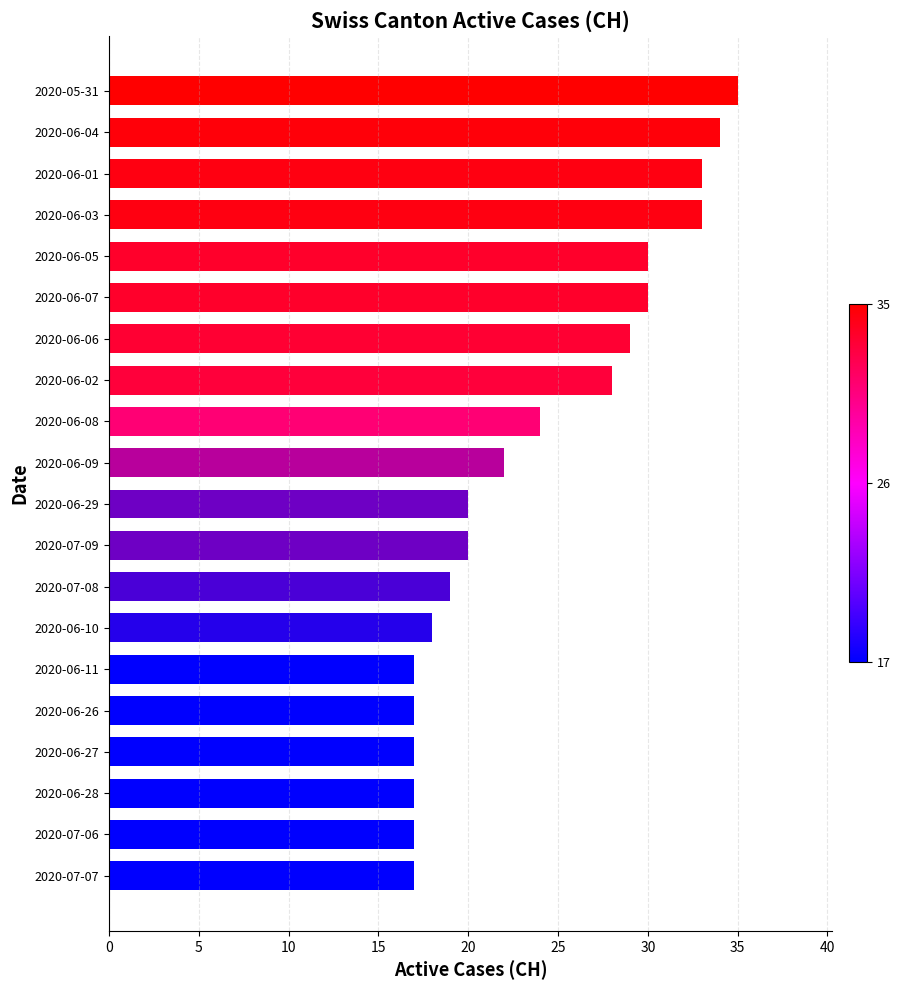

The chart shows a value of 35 at 2020-05-31. True or false?

True